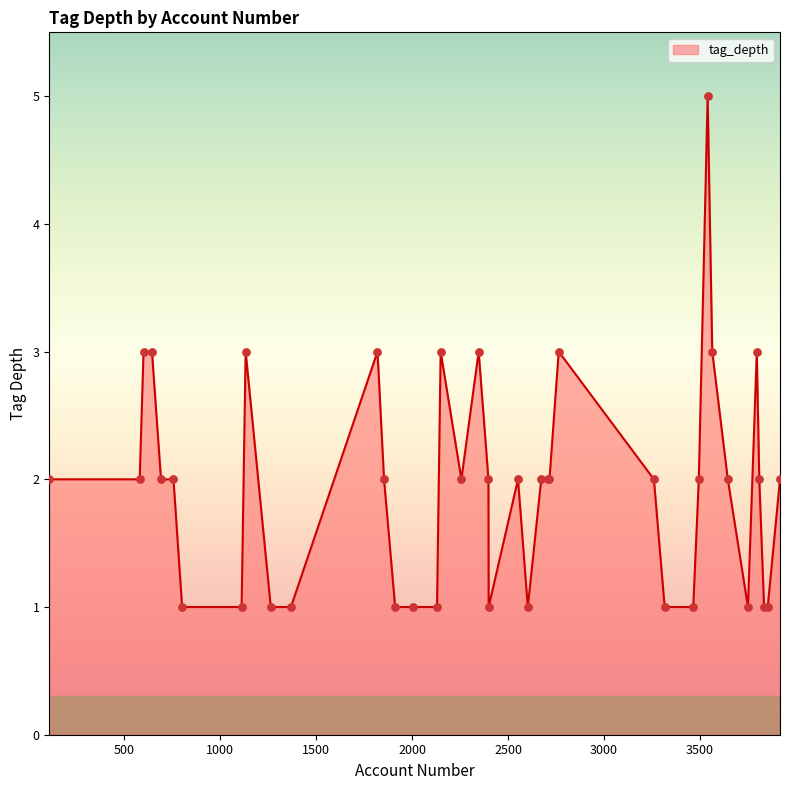

What is the maximum value shown in the chart?

5